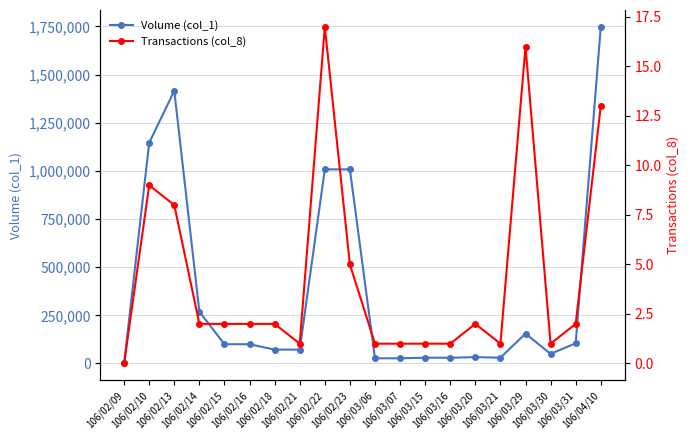

What are all the series names shown in the legend?

Volume (col_1), Transactions (col_8)